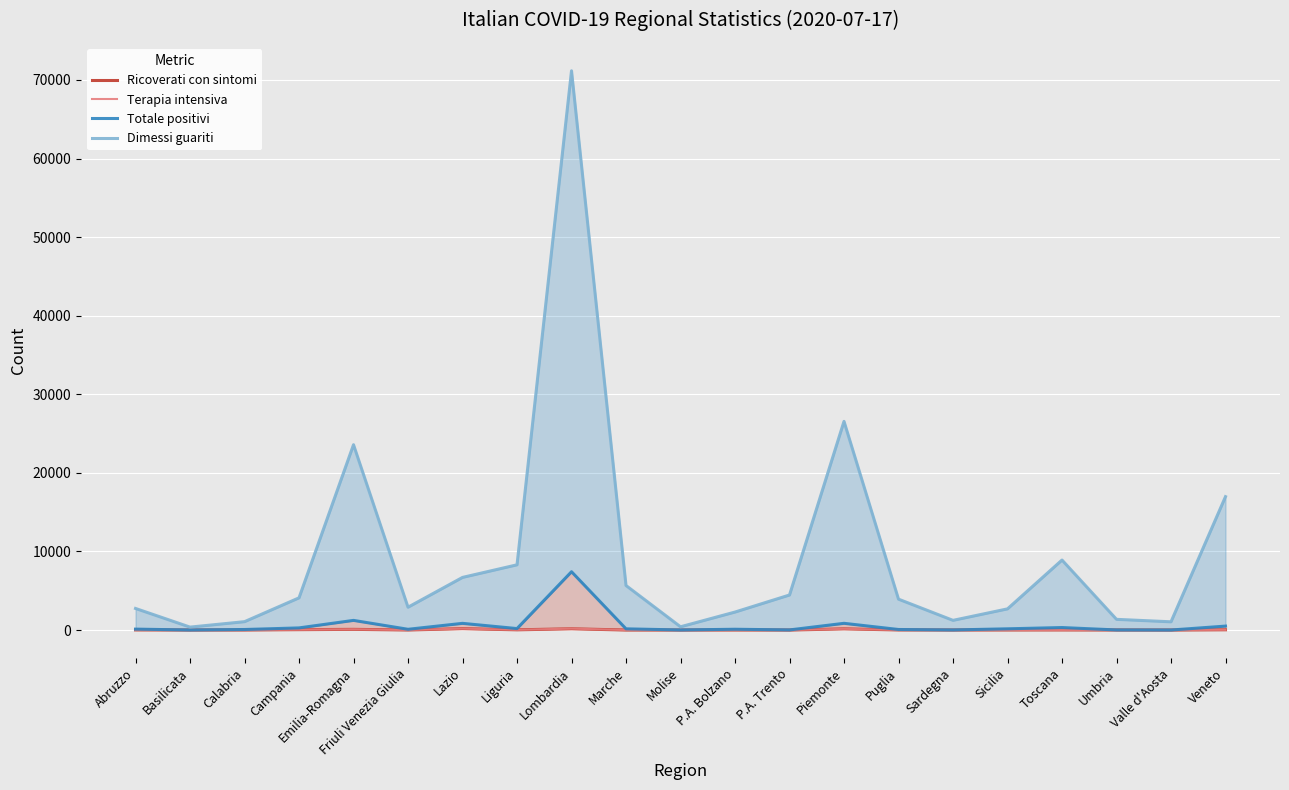

What is the value of the Totale positivi point at the 5th from the left?

1228